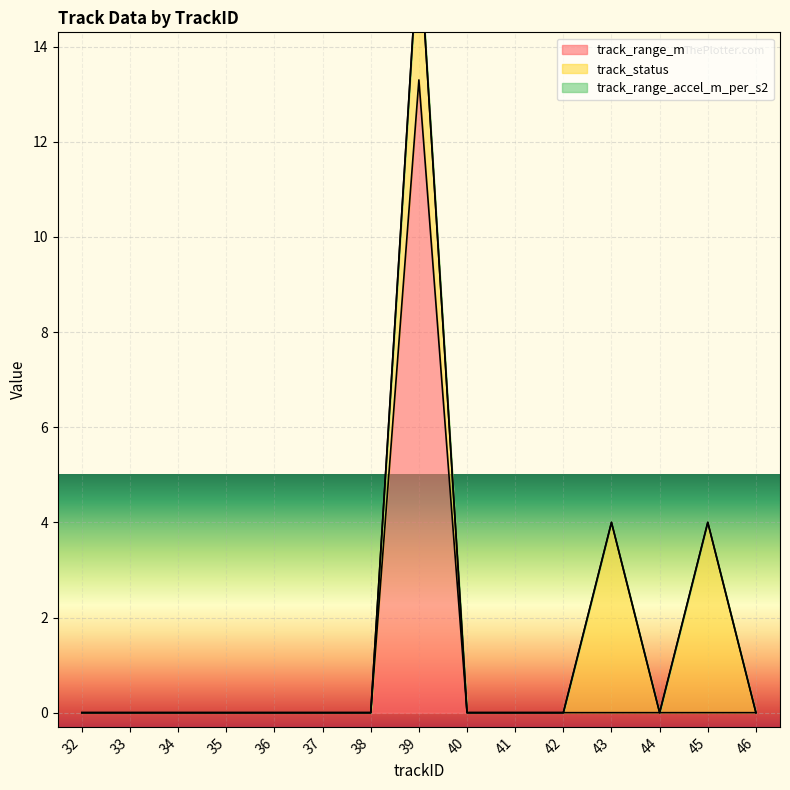

The value of track_range_m at 40 is -6.9. True or false?

False